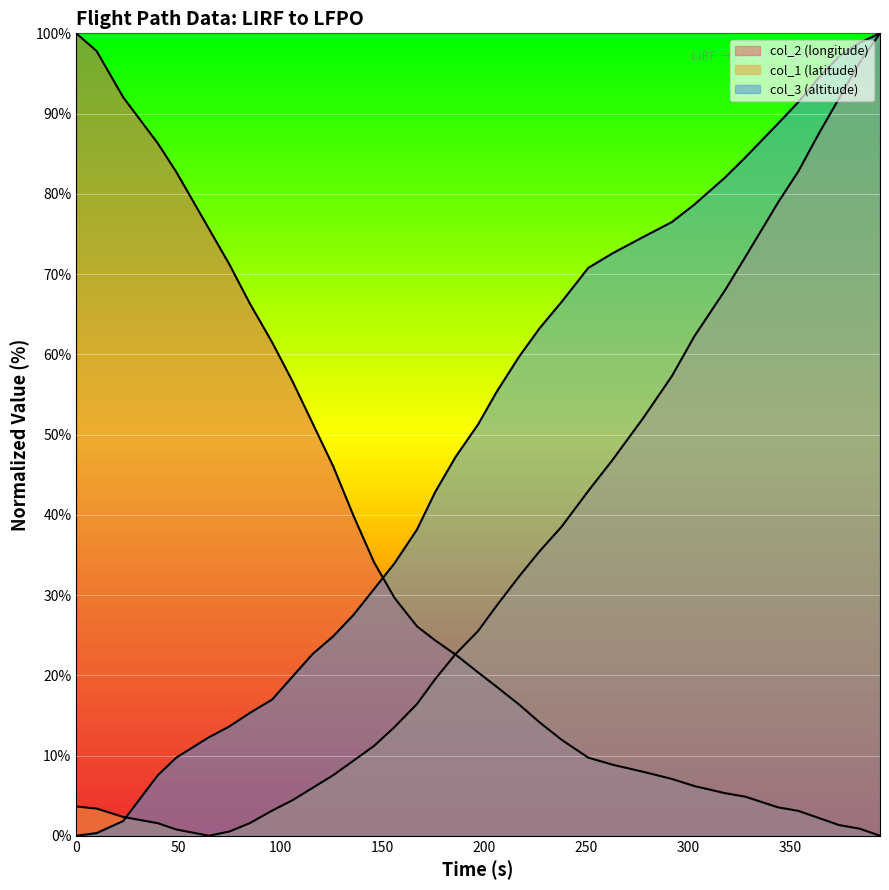

At which label is col_2 (longitude) closest to 50?

116